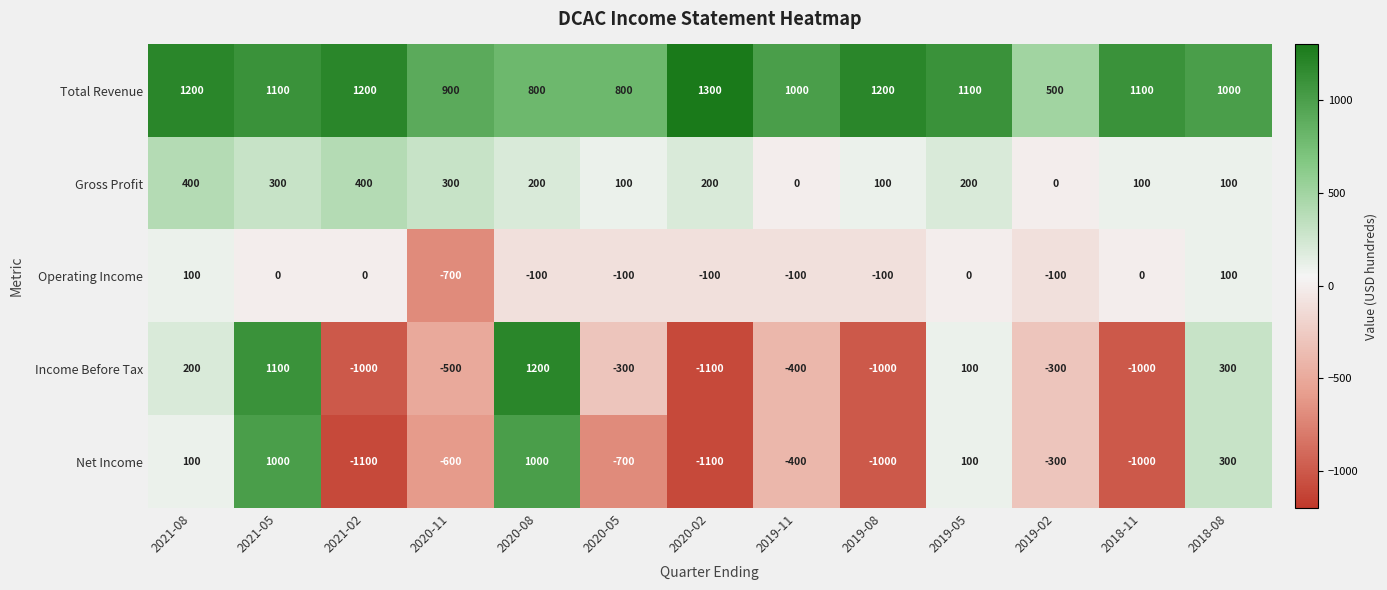

True or false: Income Before Tax has a value of -1697 at 2020-02.

False